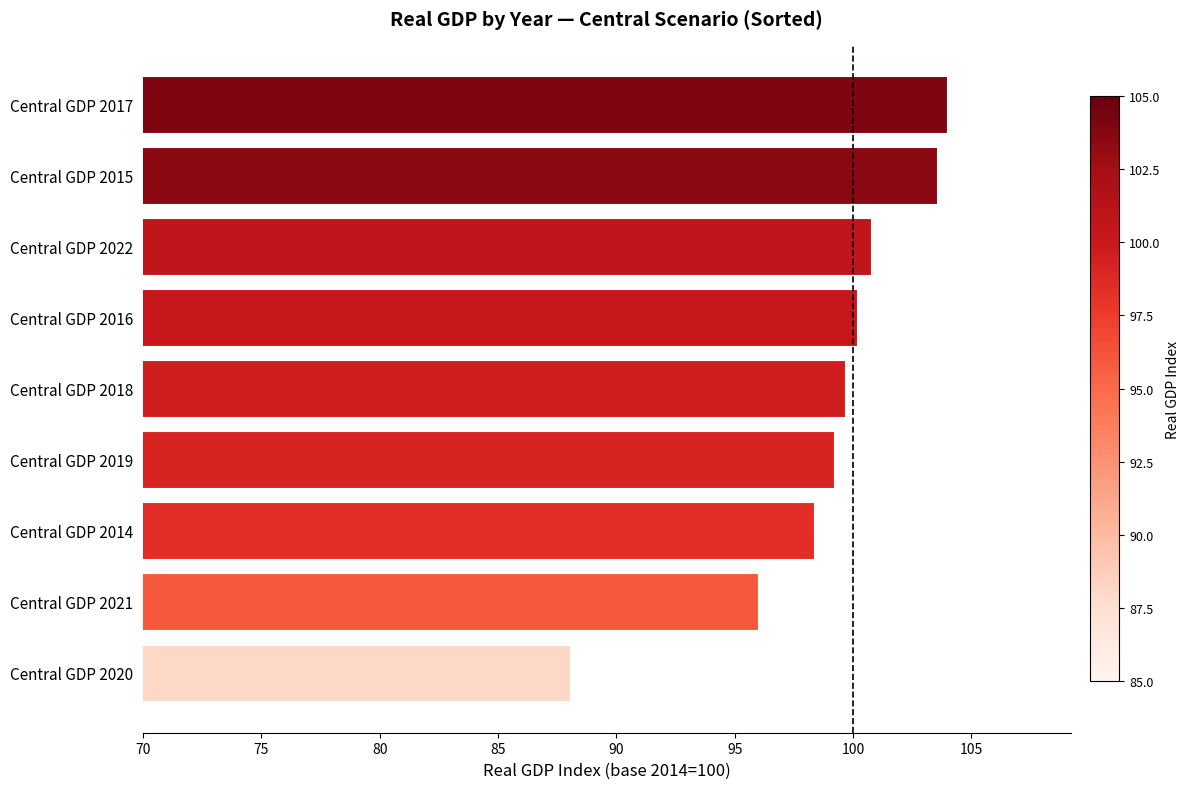

The value at Central GDP 2018 is 28.1. True or false?

False